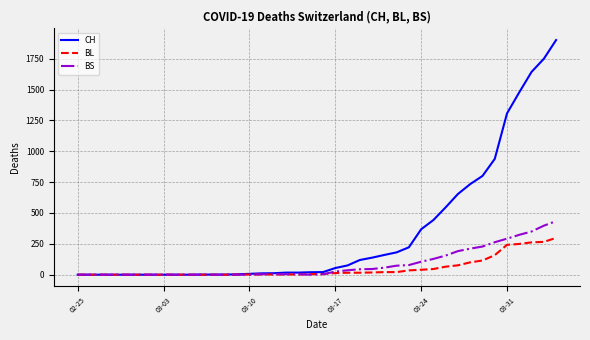

Which series has the largest range (max minus min)?

CH